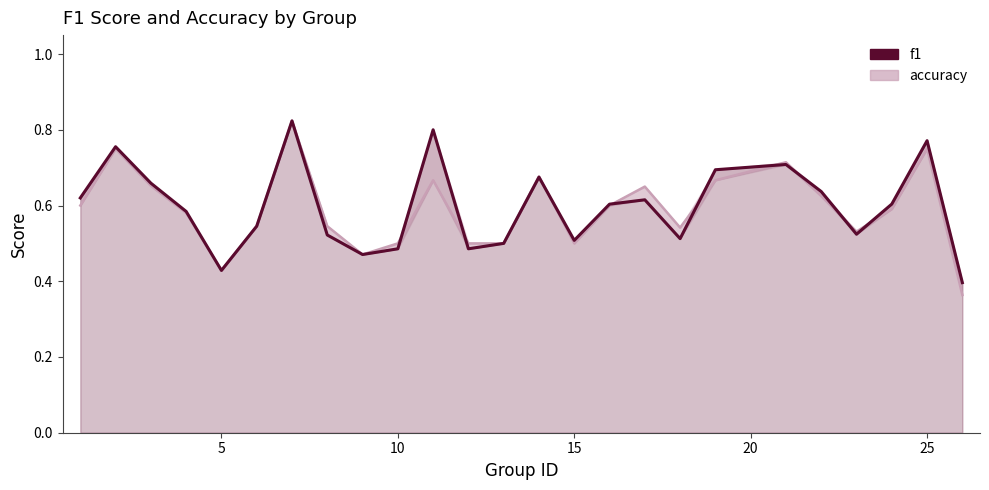

What is the value of the f1 point at the 18th from the left?

0.5